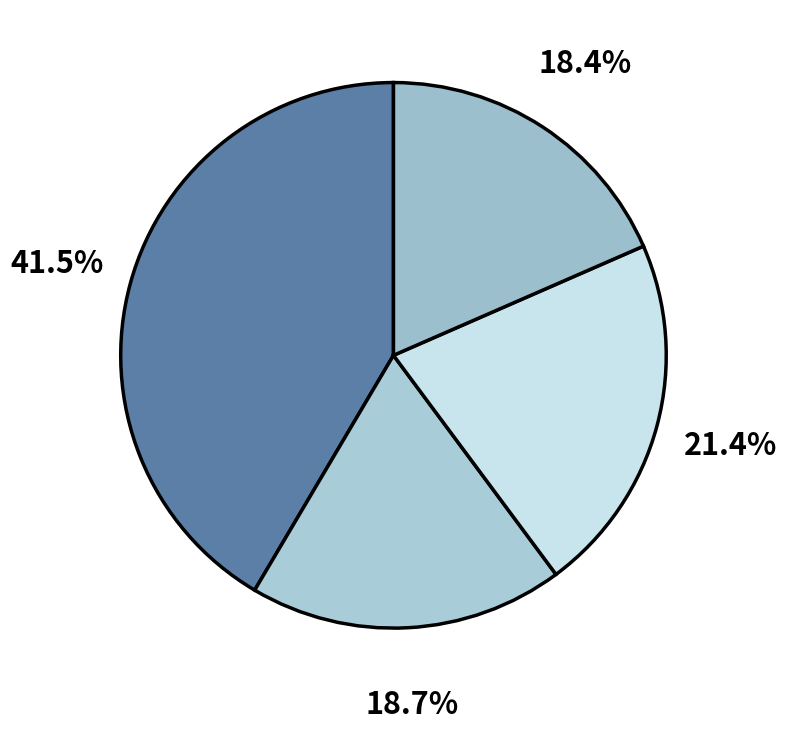

Count the number of slices in the pie.

4